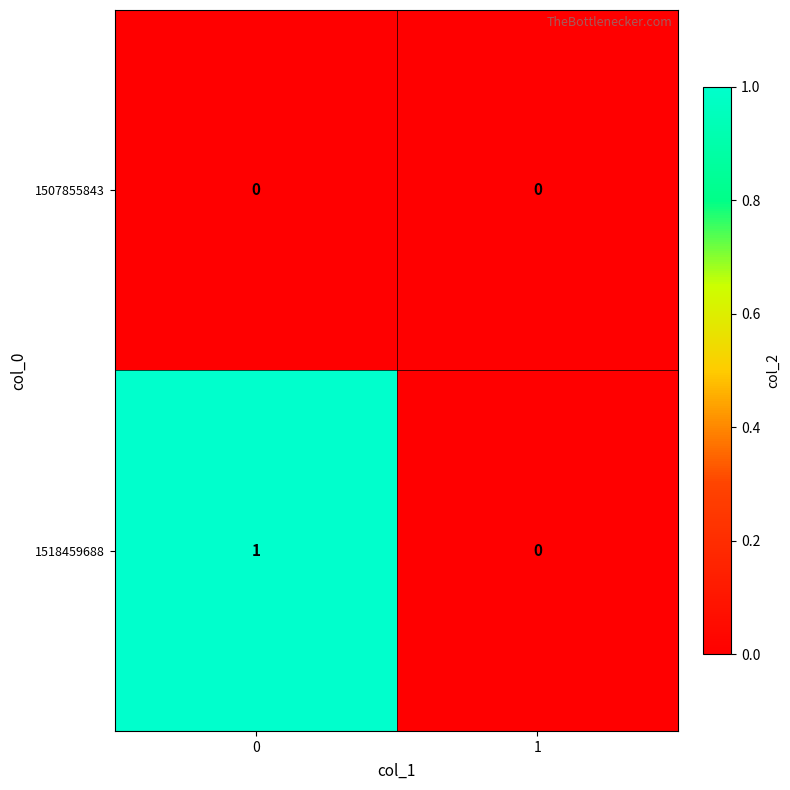

What is the difference between the highest and lowest values at 0?

1